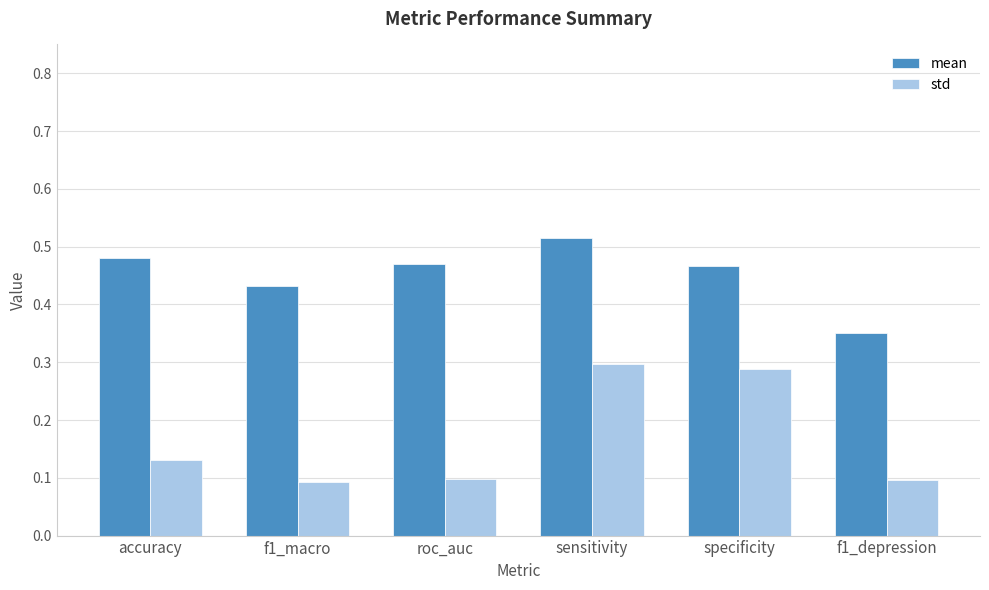

What is the sum of all mean values?

2.7